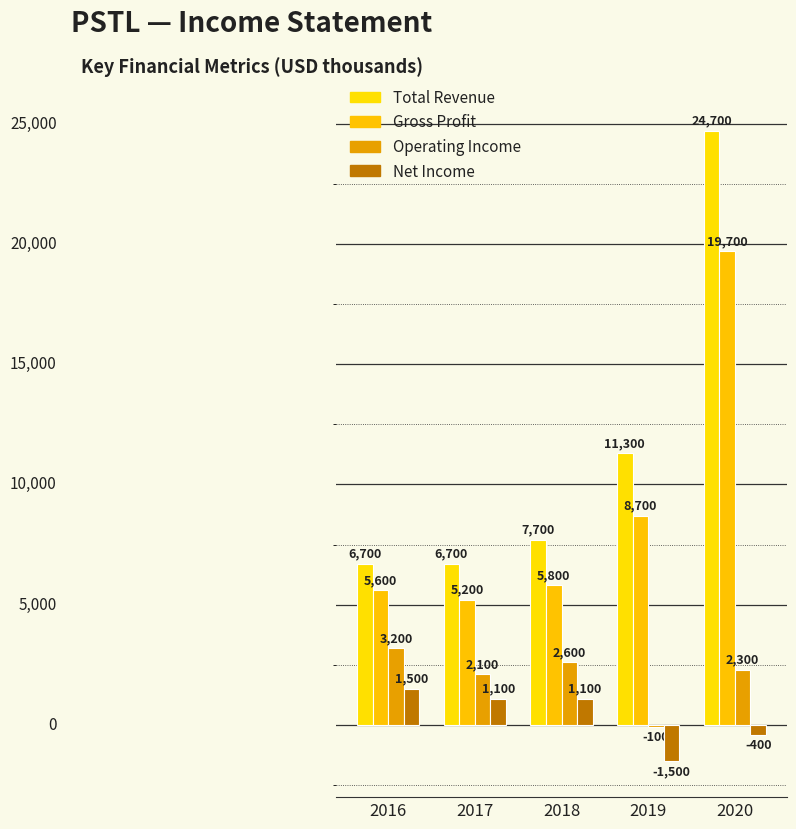

The Gross Profit series shows 5600 at 2016. True or false?

True